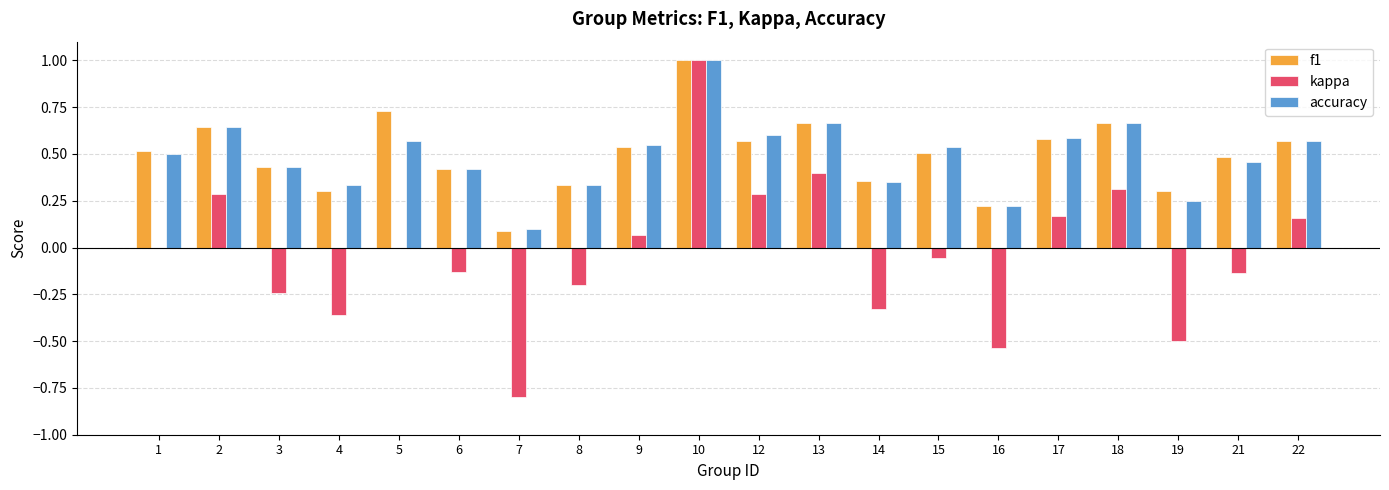

What is the total value across all series at 13?

1.7